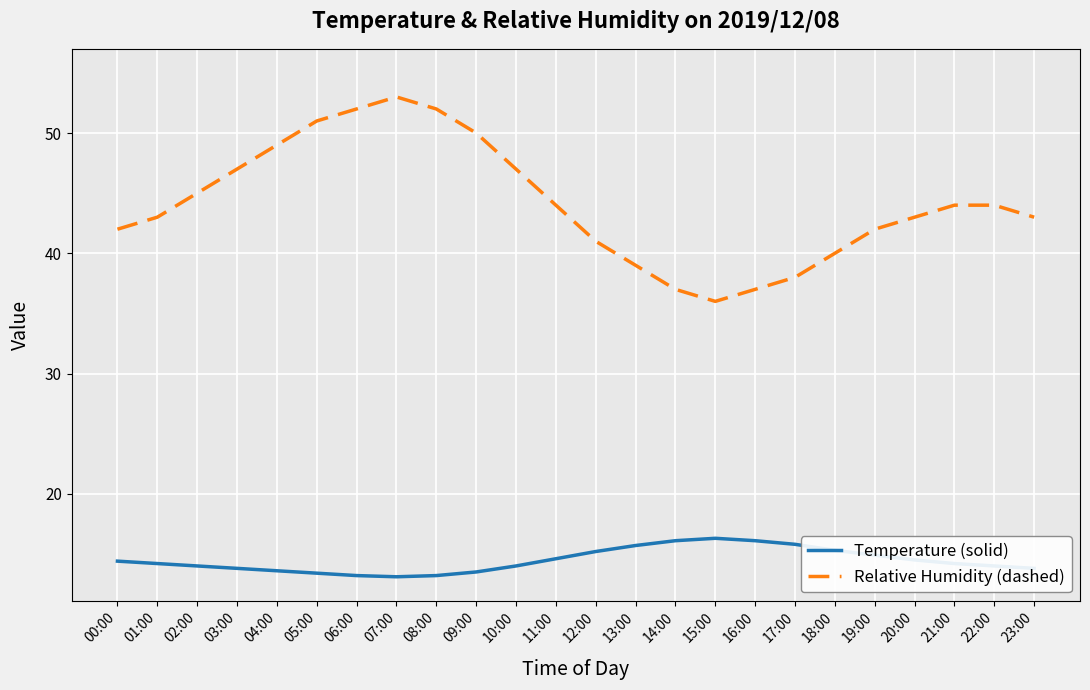

True or false: Temperature (solid) and Relative Humidity (dashed) intersect in this chart.

False